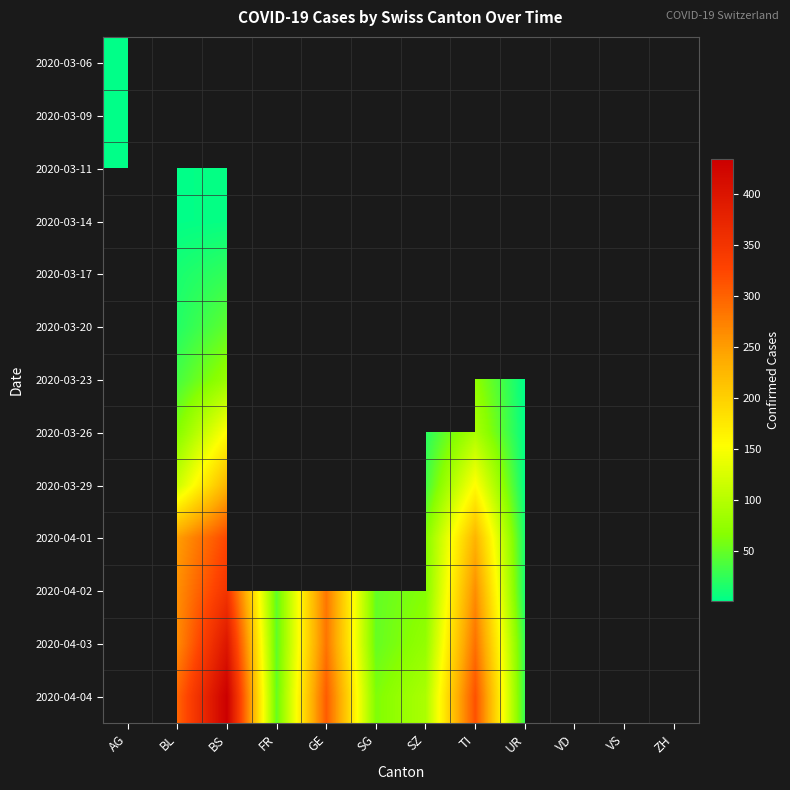

At GE, list the series in order from largest to smallest.

2020-04-04, 2020-04-03, 2020-04-02, 2020-04-01, 2020-03-29, 2020-03-06, 2020-03-09, 2020-03-11, 2020-03-14, 2020-03-17, 2020-03-20, 2020-03-23, 2020-03-26